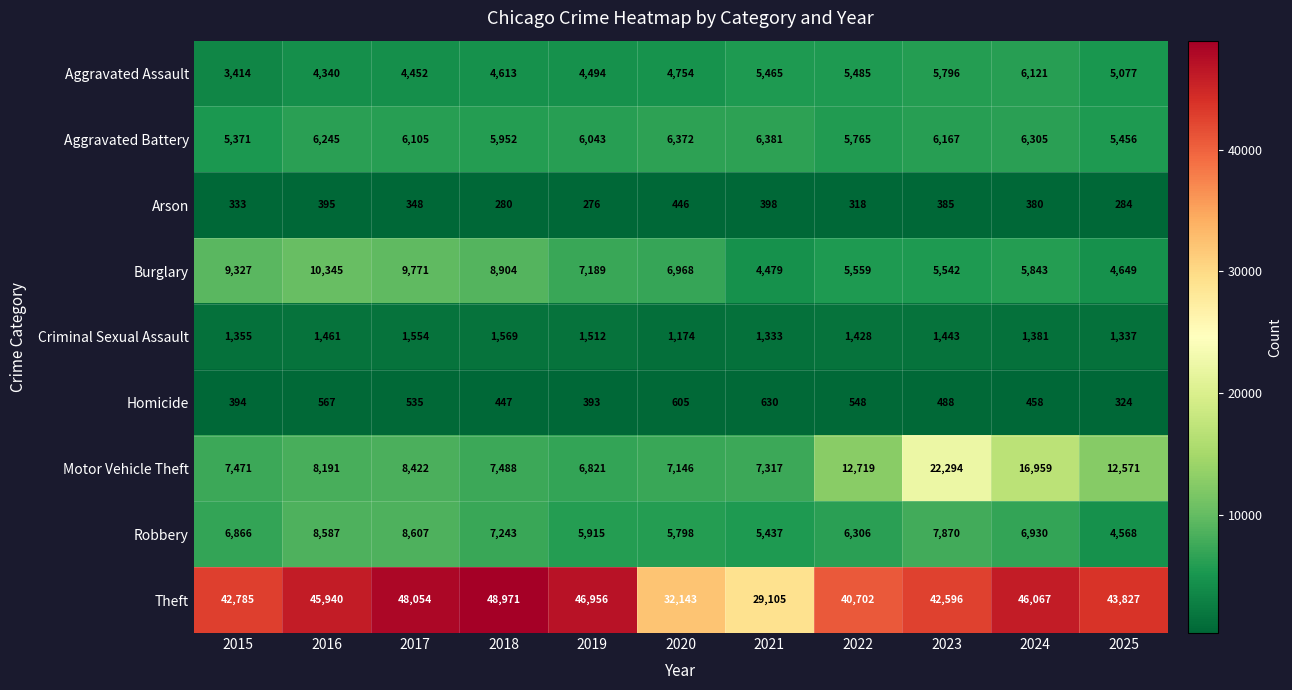

Count the number of data series in this chart.

9